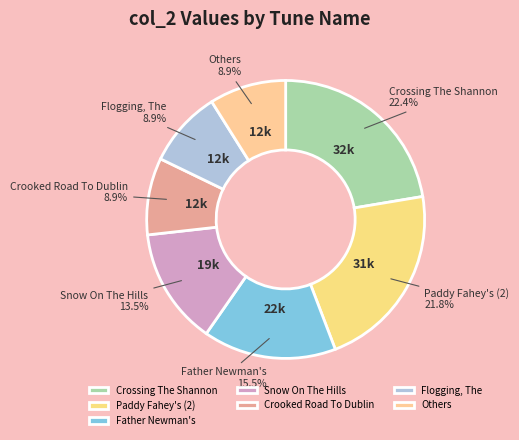

Which category has the biggest portion of the pie?

Crossing The Shannon